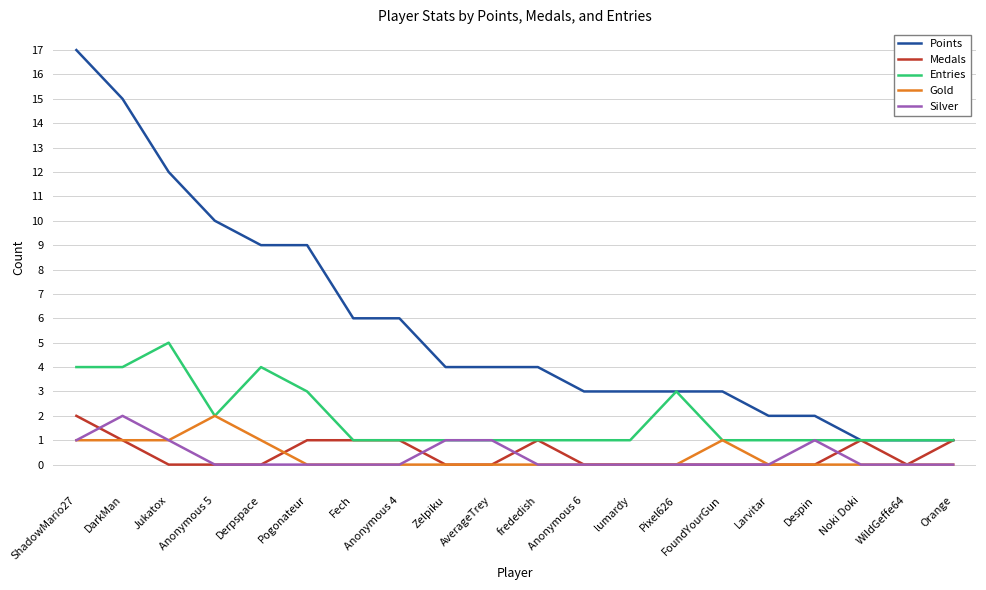

Is it true that Silver equals 0 at frededish?

True